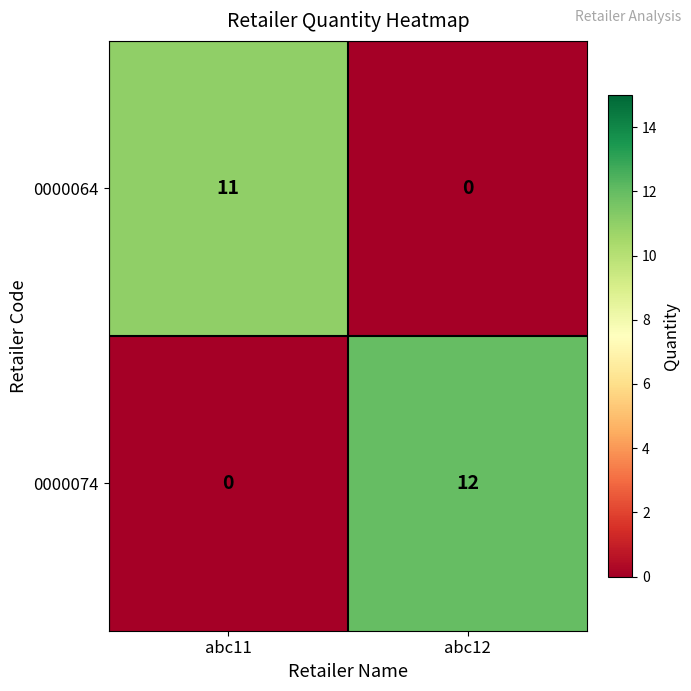

How many series are shown in this chart?

2